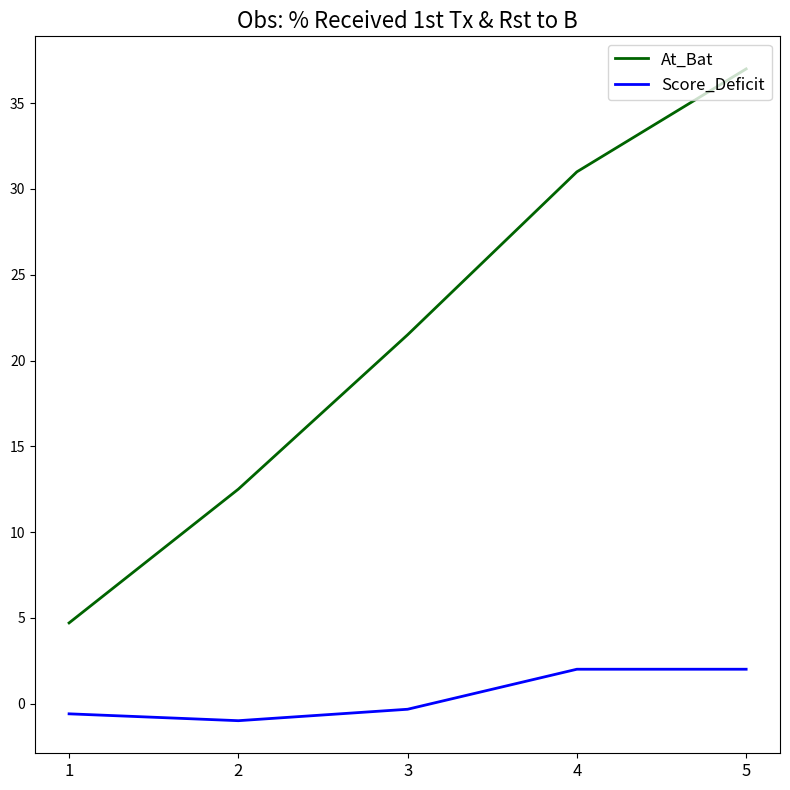

True or false: Score_Deficit and At_Bat intersect in this chart.

False